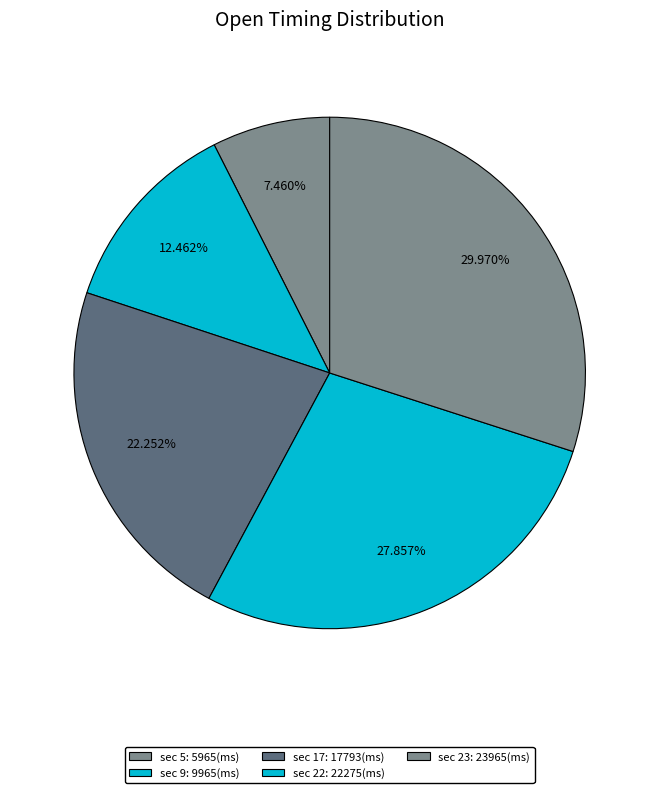

How many slices are in this pie chart?

5